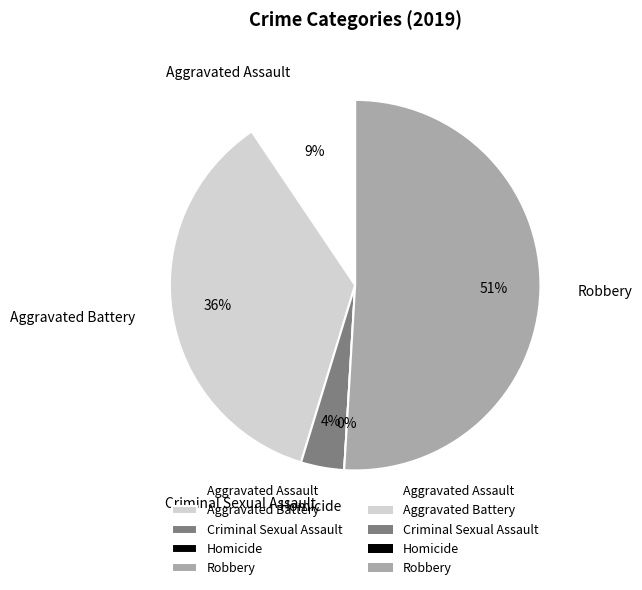

True or false: Aggravated Assault accounts for 15% of the total.

False